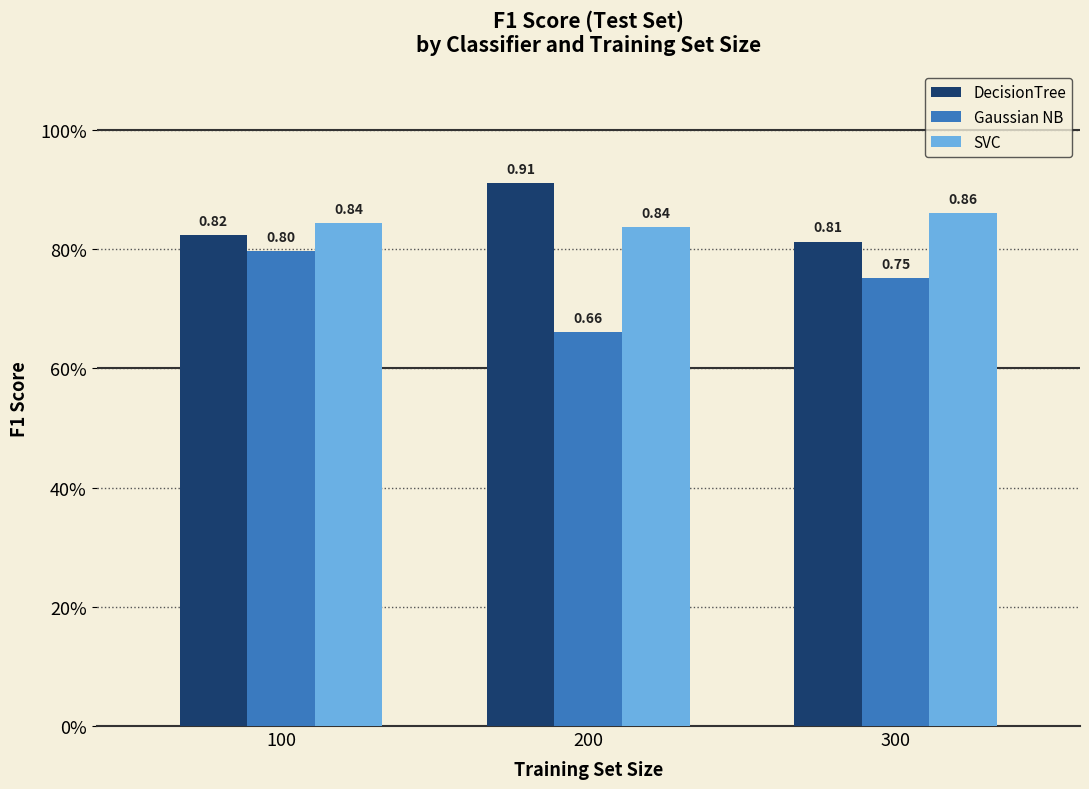

What is the value of the DecisionTree bar at the 2nd from the left?

0.9